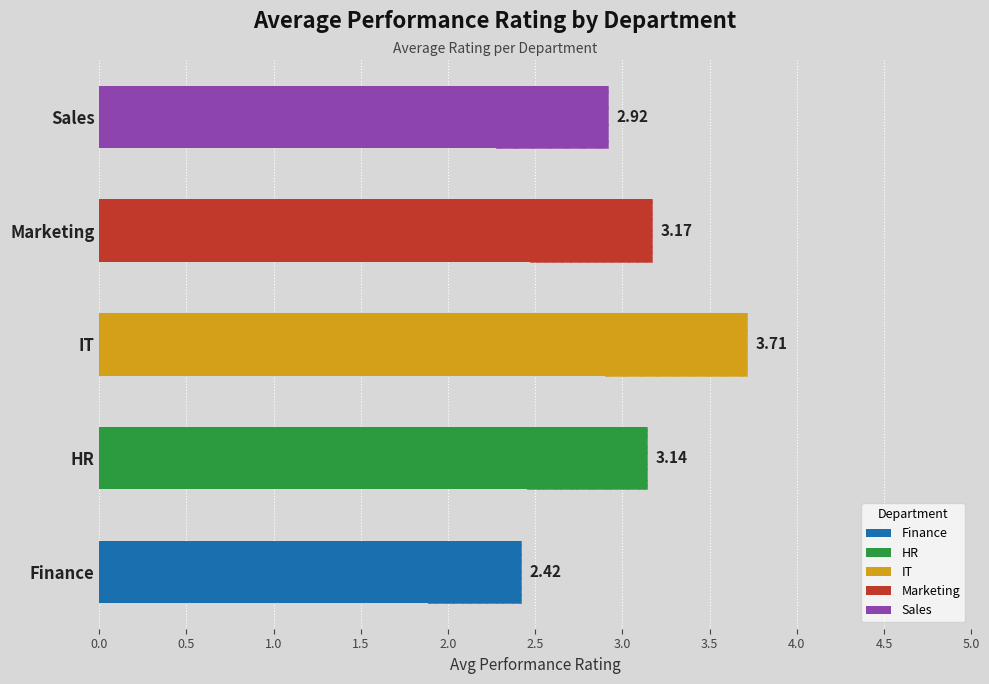

Reading left to right, extract all data points from this chart.

2.4	3.1	3.7	3.2	2.9